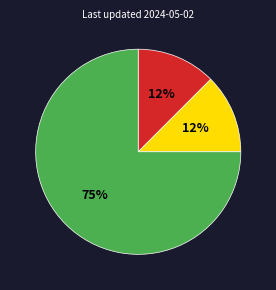

Count the number of slices in the pie.

3